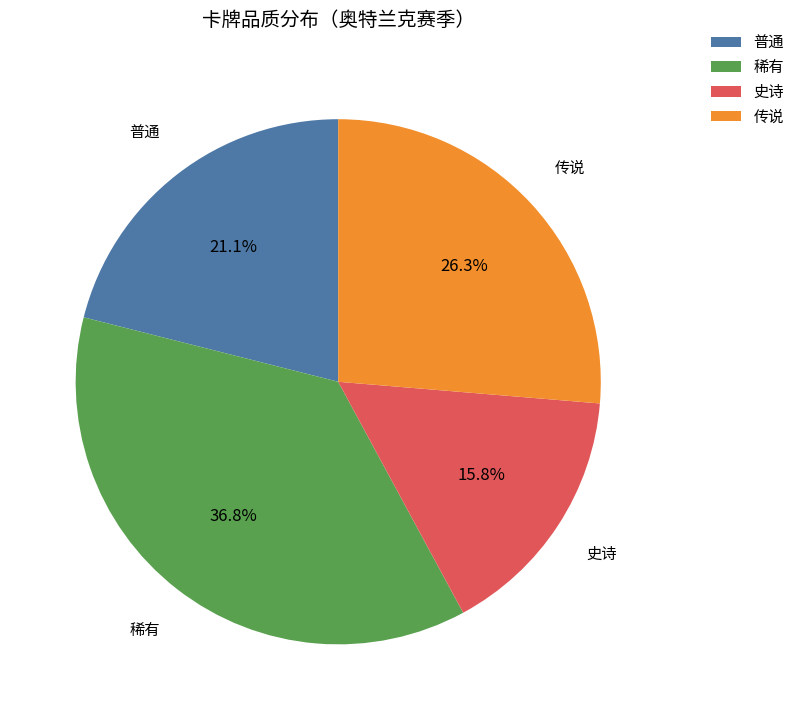

Approximately how many times larger is the value at 稀有 compared to 传说?

1.4